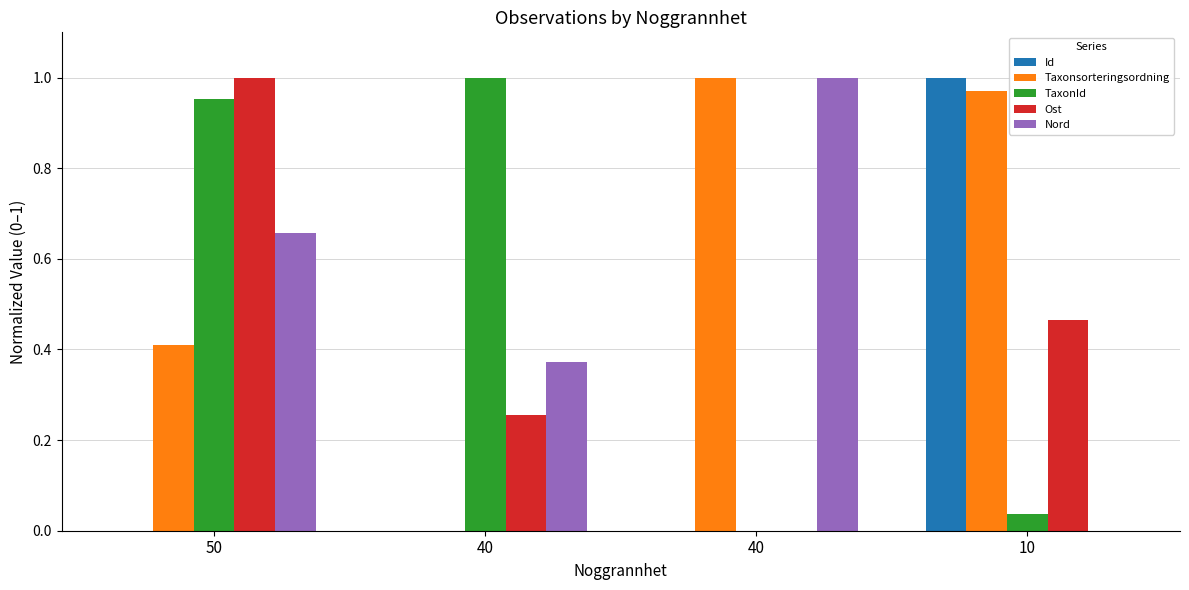

How many values in the Taxonsorteringsordning series exceed 0?

3